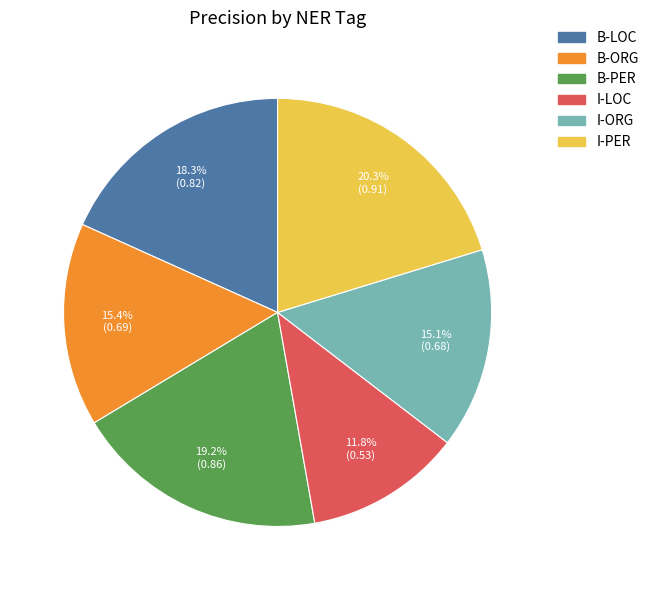

Which category has the biggest portion of the pie?

I-PER